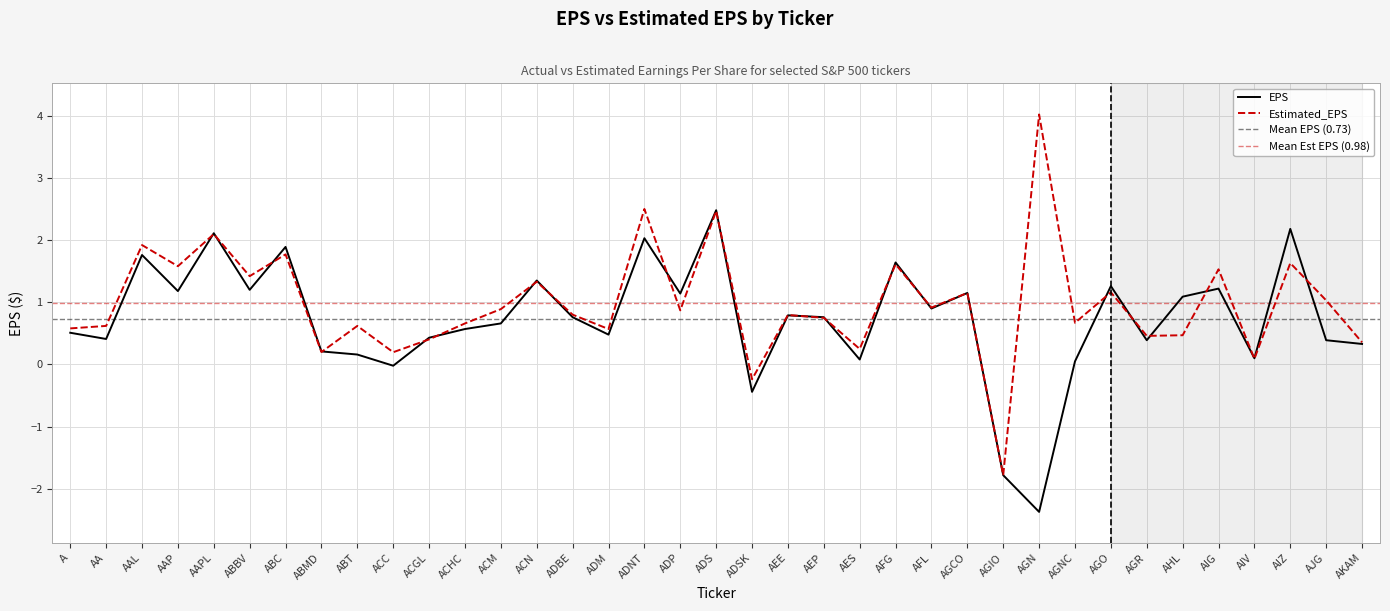

At ACC, list the series in order from smallest to largest.

EPS, Estimated_EPS